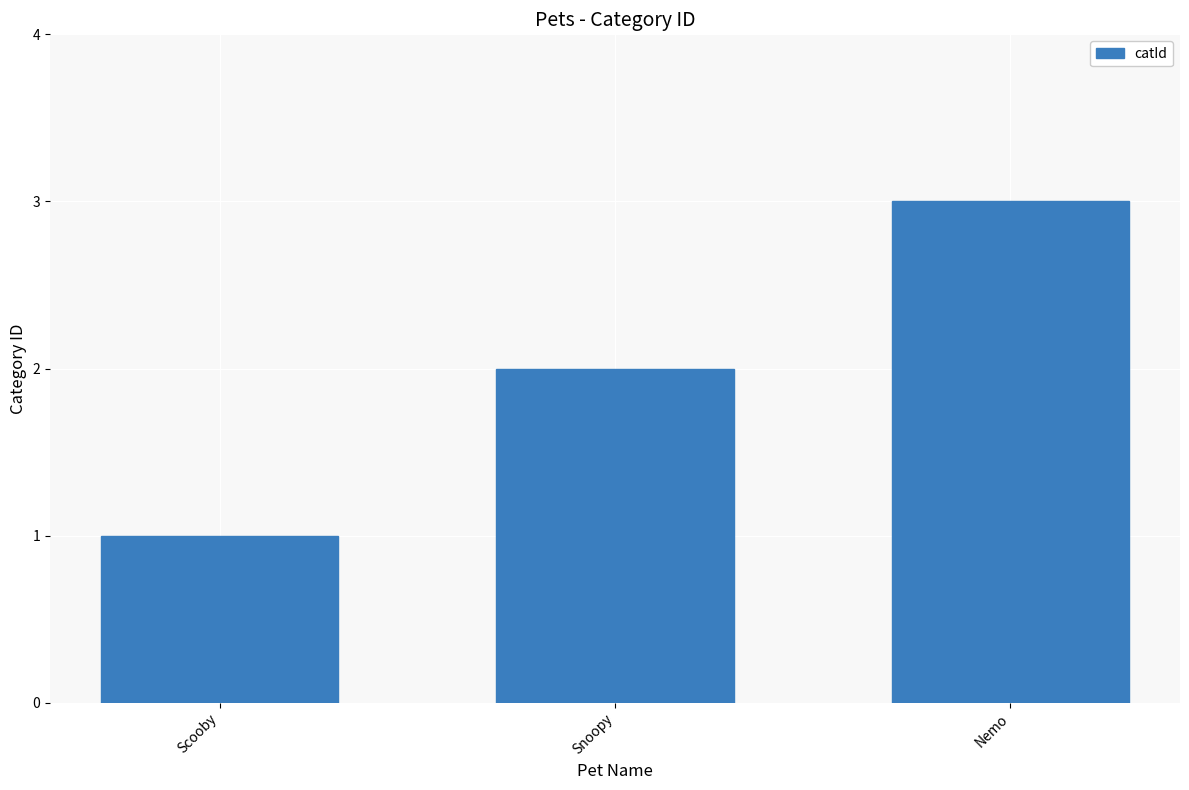

What is the smallest value displayed?

1